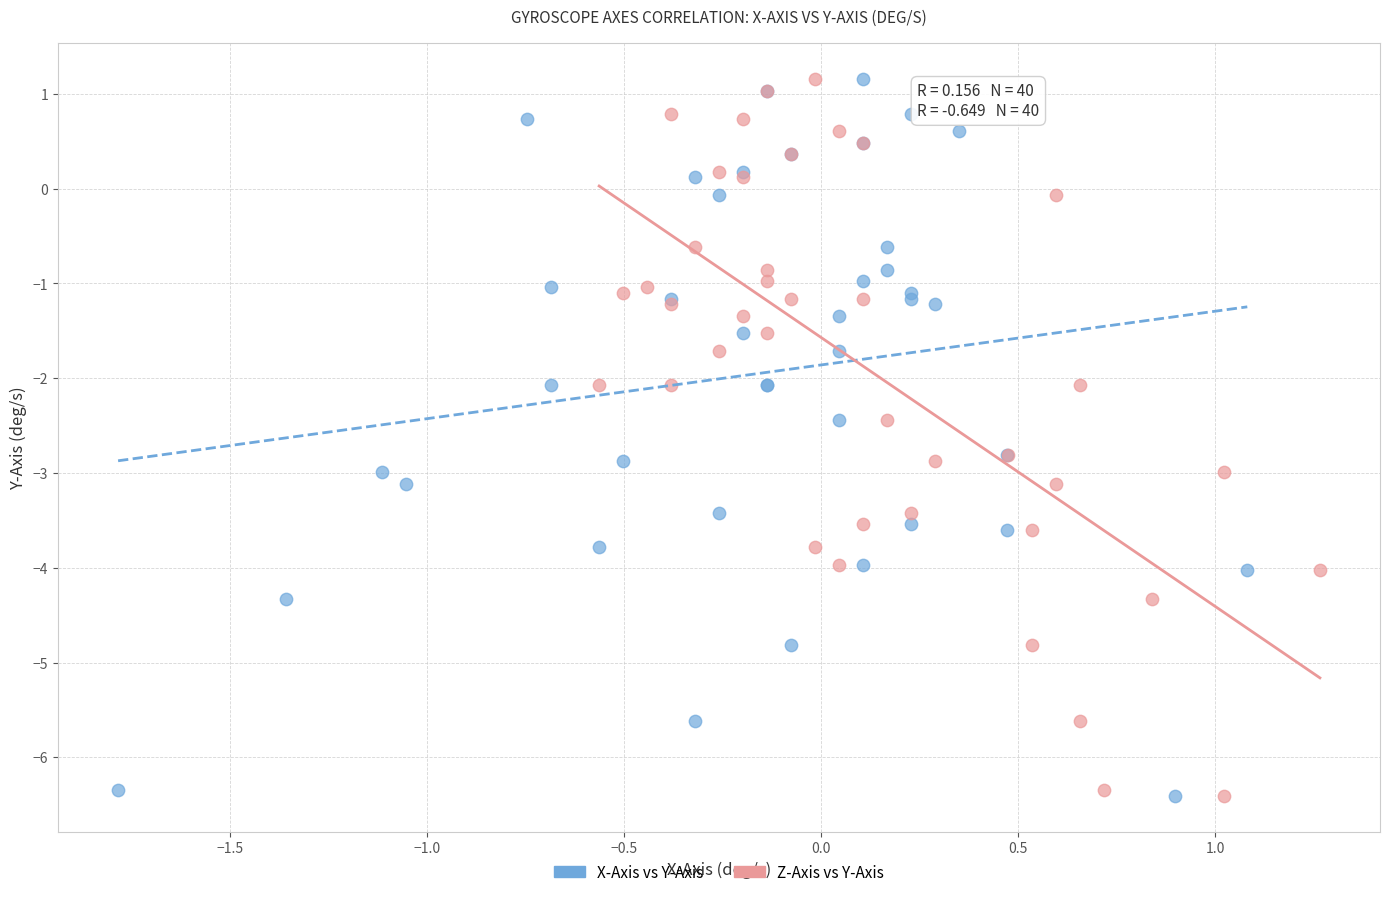

What are all the series names shown in the legend?

X-Axis vs Y-Axis, Z-Axis vs Y-Axis